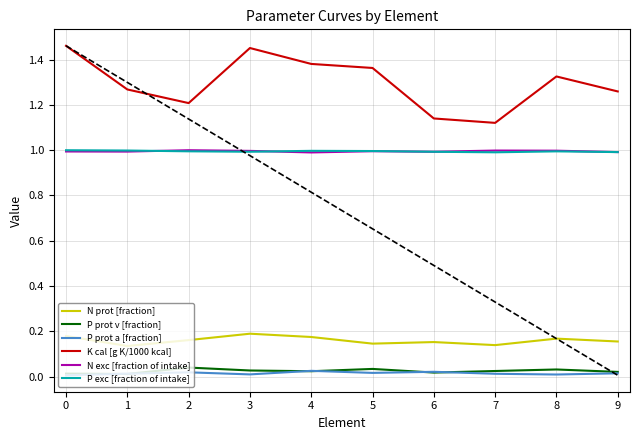

In K cal [g K/1000 kcal], how many points are higher than both neighbors (excluding endpoints)?

2